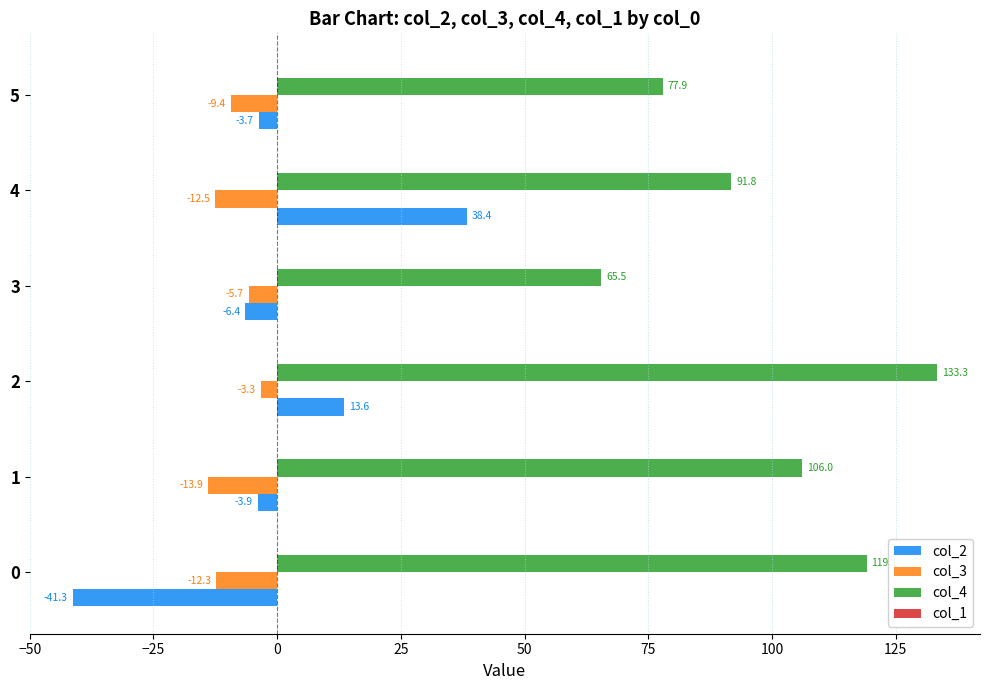

What is the average value of the col_2 series?

-0.5